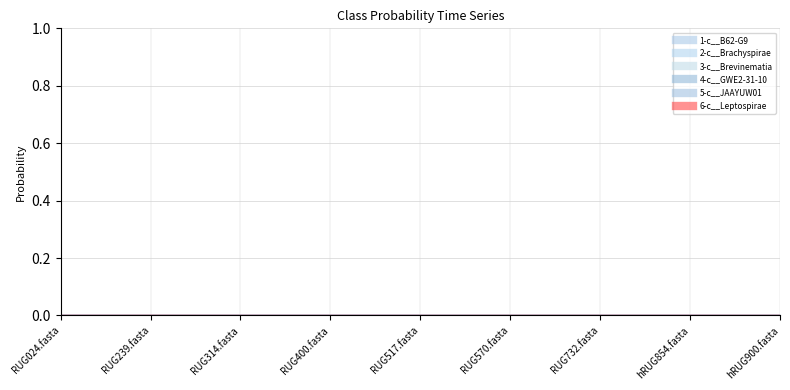

At how many categories does at least one series exceed 0?

9